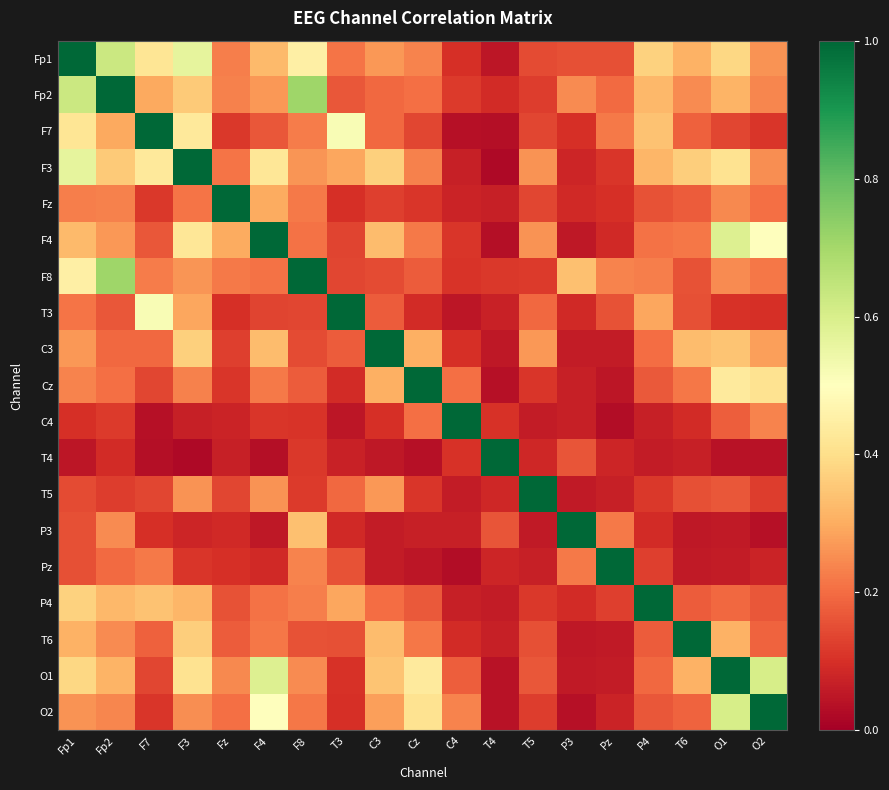

At which category is the sum across all series the highest?

Fp1